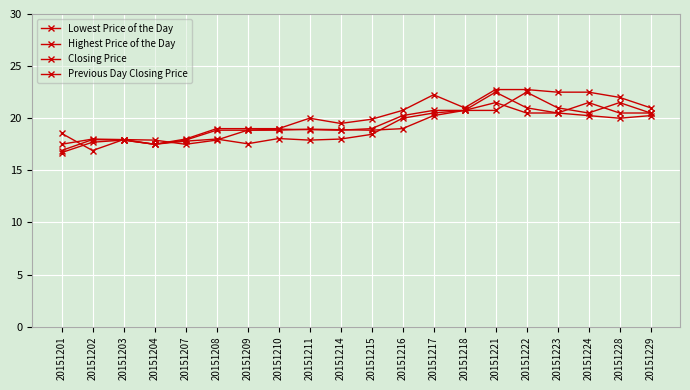

What is the spread (max minus min) of values at 20151222?

2.2